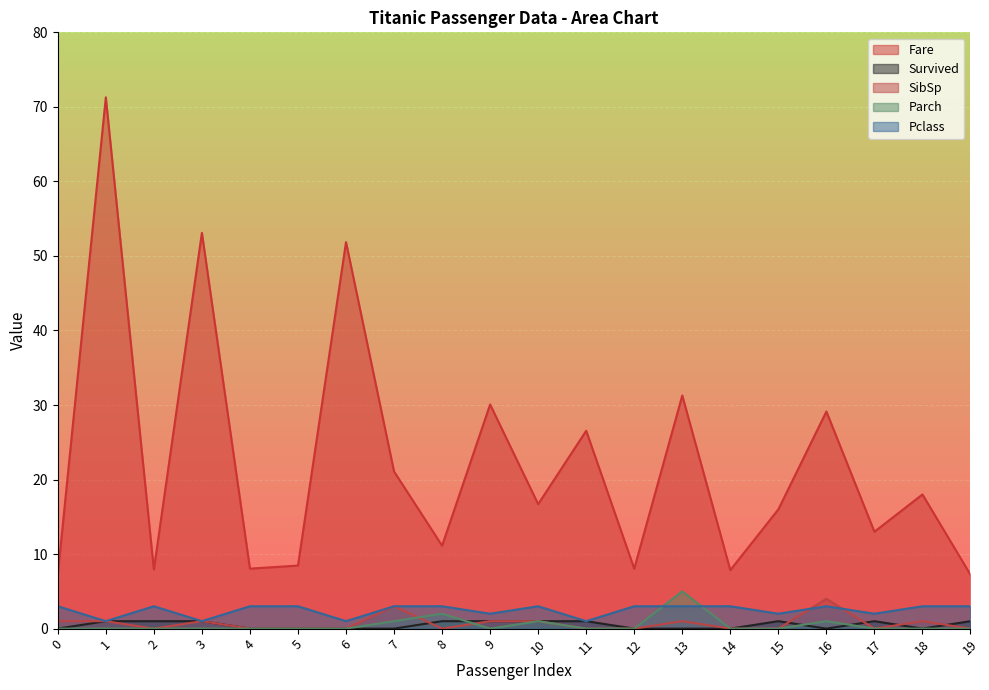

How many data points does each series have?

20